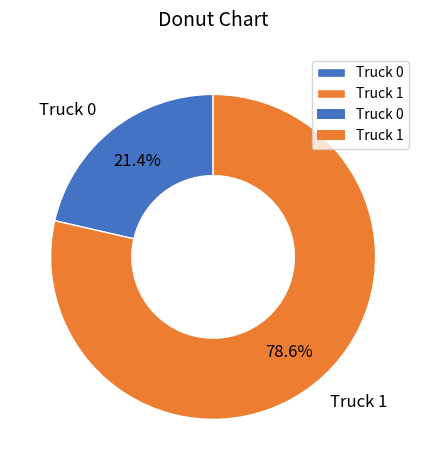

True or false: Truck 0 accounts for 21% of the total.

True